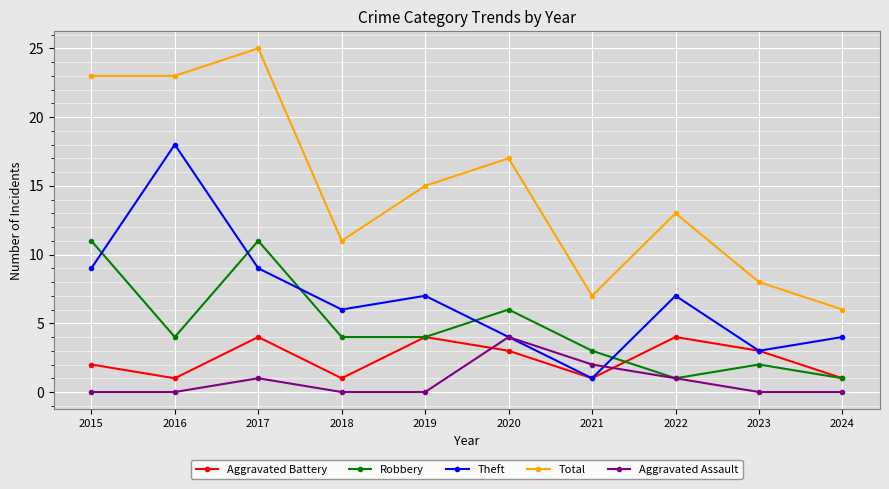

Where is the first local minimum for Theft?

2018